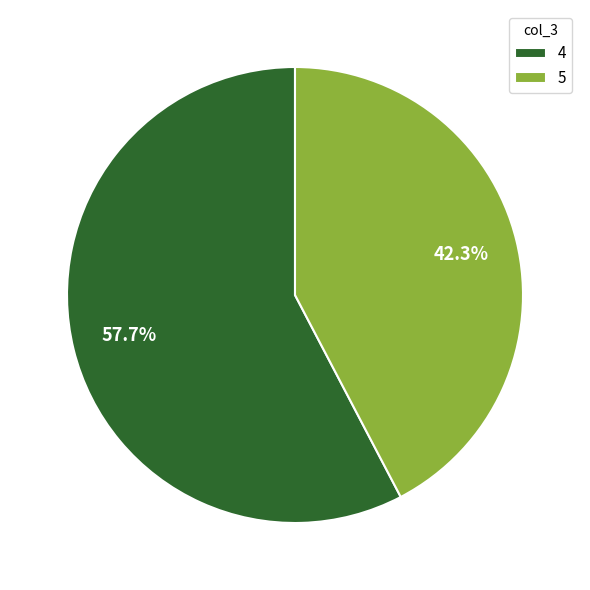

Which has a higher value, 5 or 4?

4